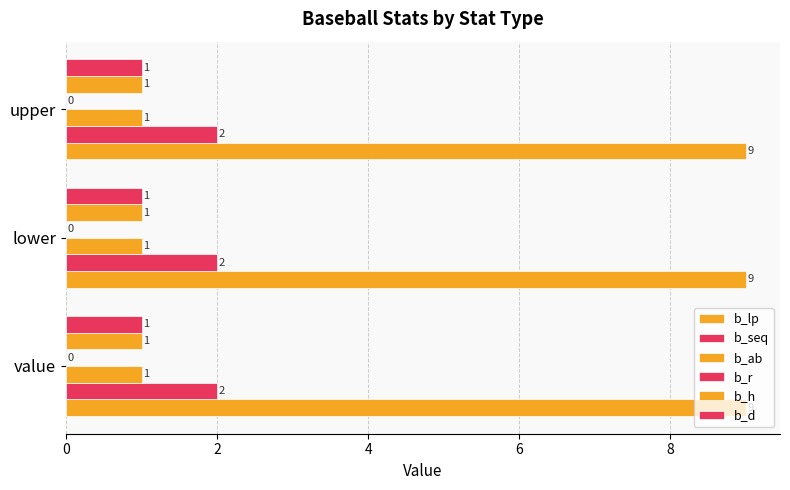

How many distinct data groups are displayed?

5